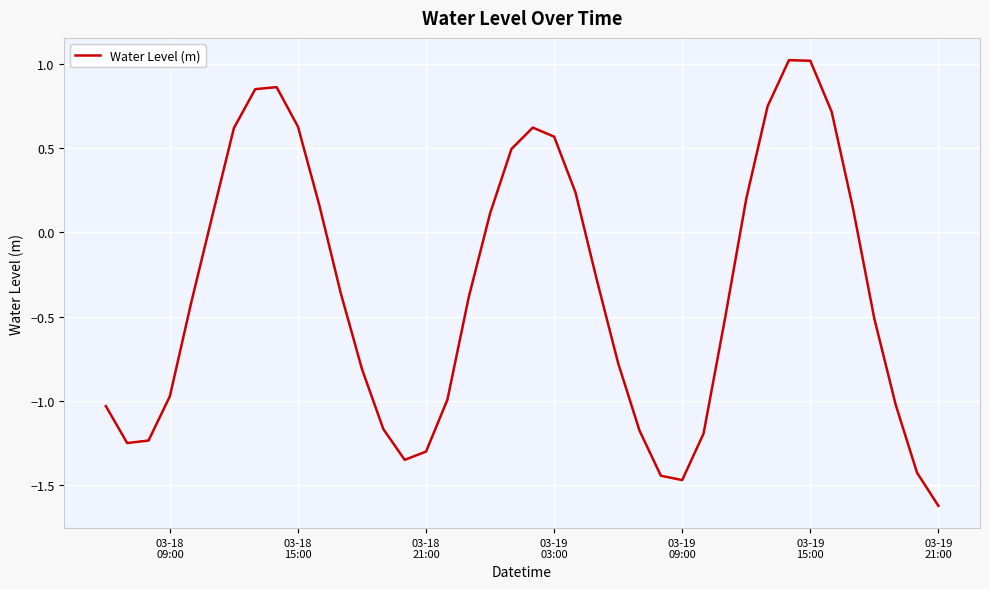

How many values are below zero?

23